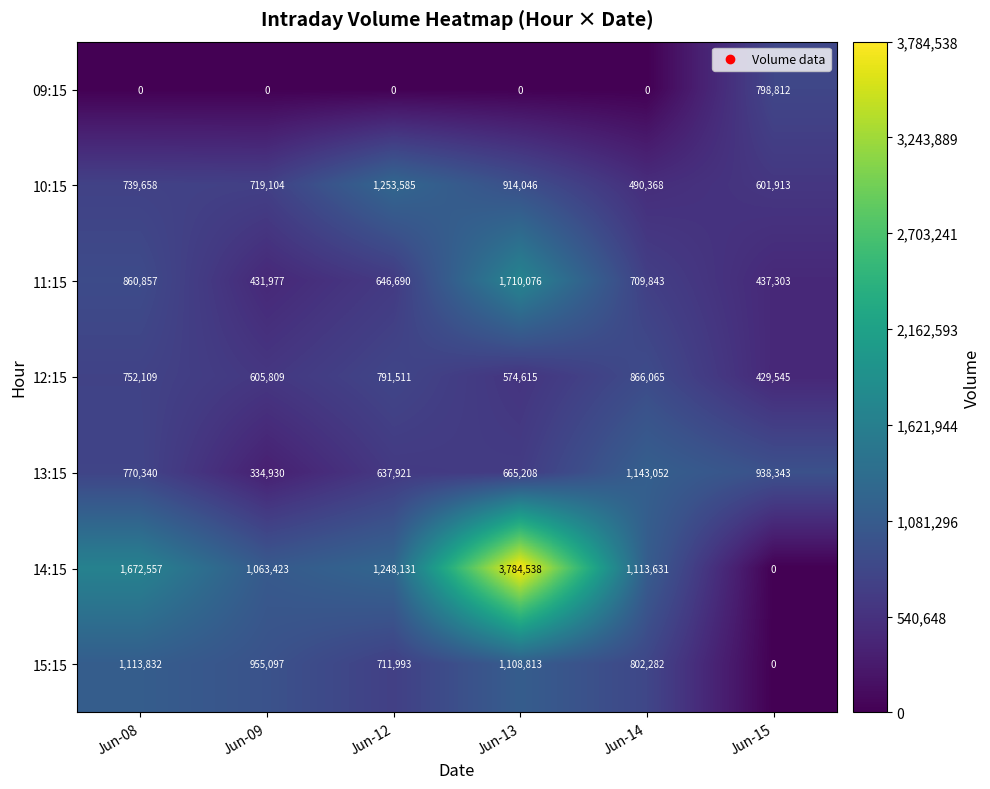

What is the highest value of the 13:15 series?

1143052